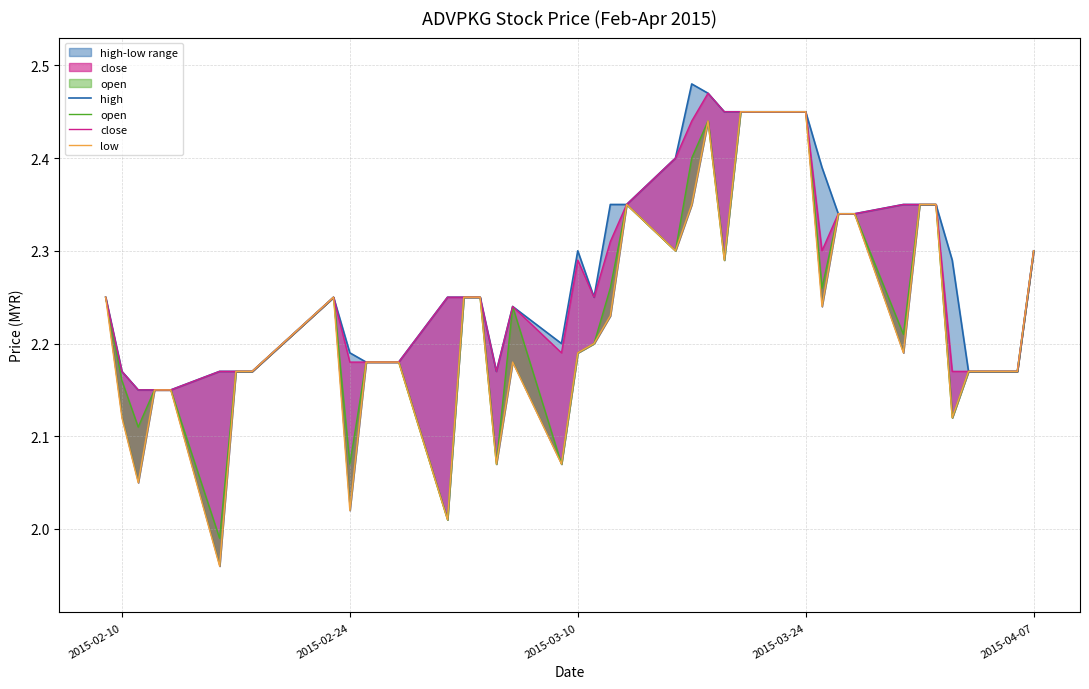

True or false: high has a value of 2.2 at 2015-02-24.

True